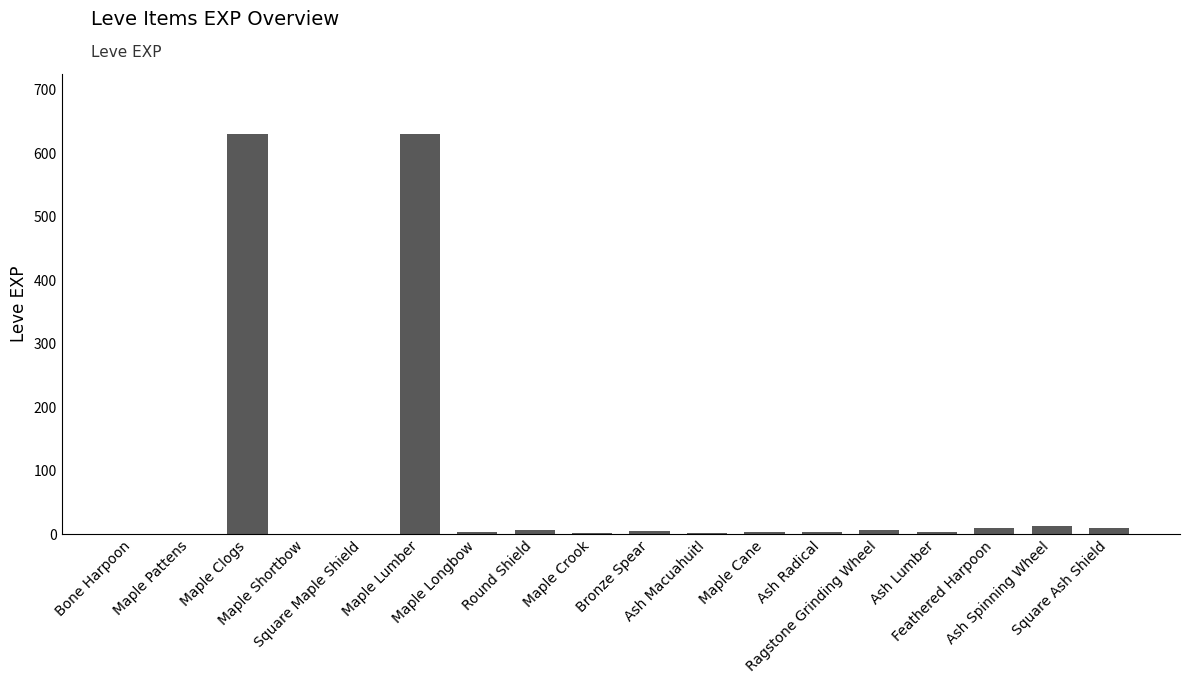

Read the value at Maple Pattens.

1